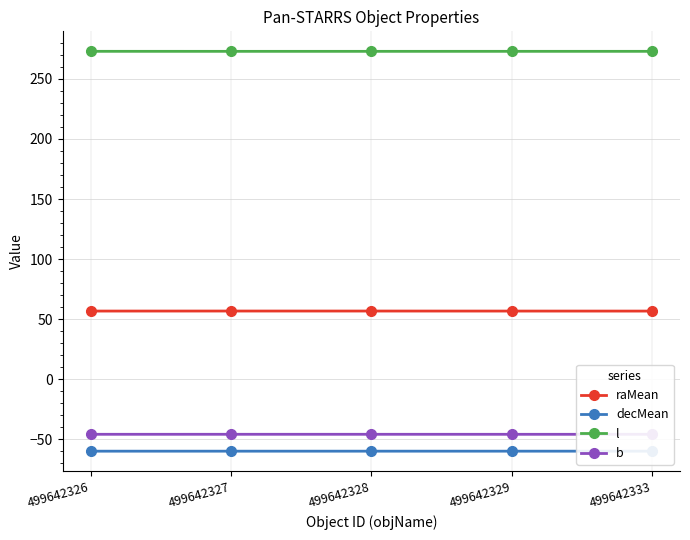

What is the sum of the l values at 499642329 and 499642327?

545.8